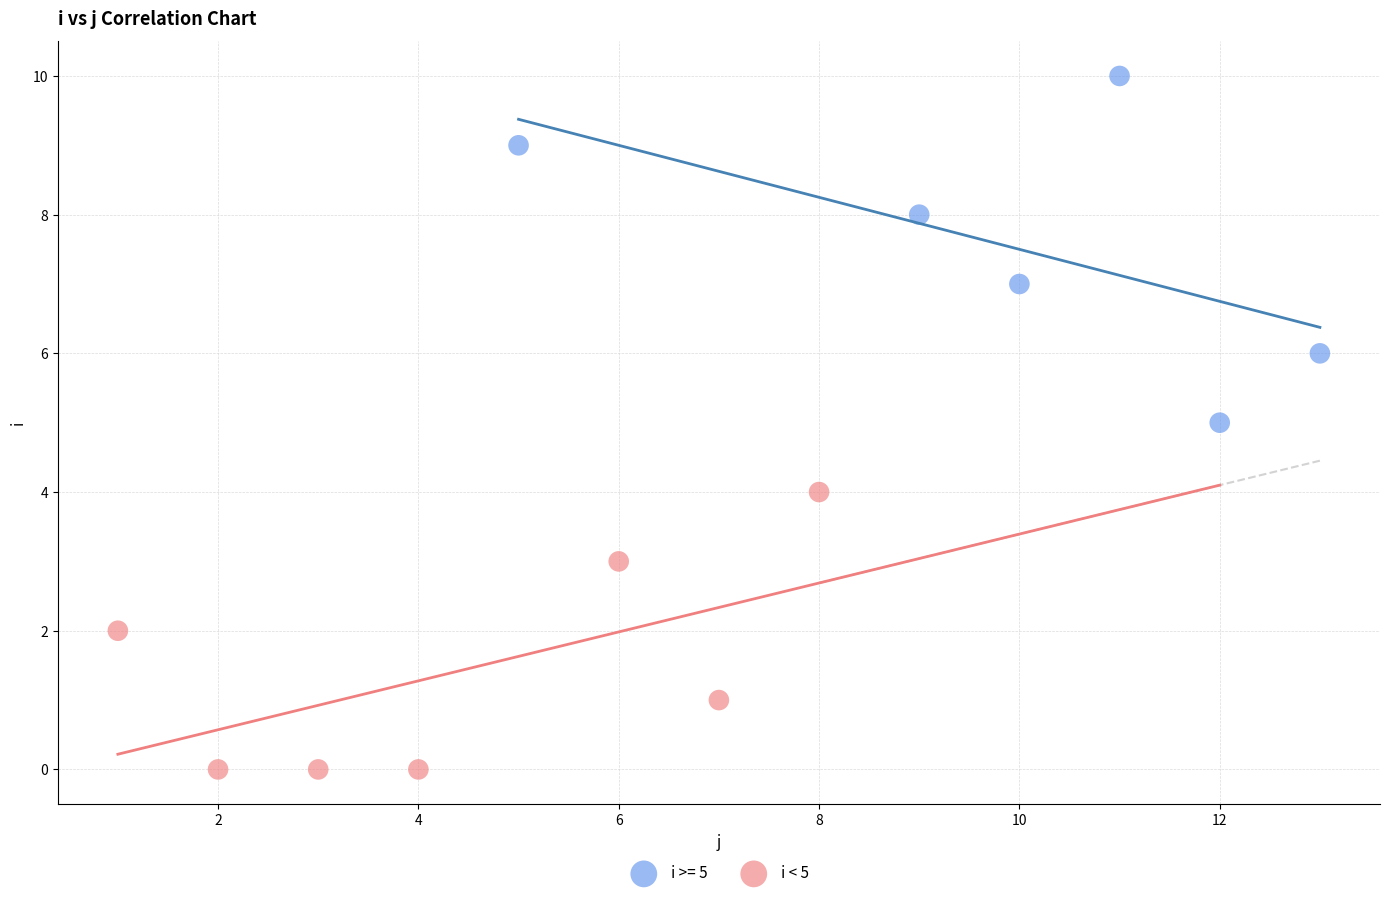

Which series has the largest Y range (max minus min)?

i >= 5